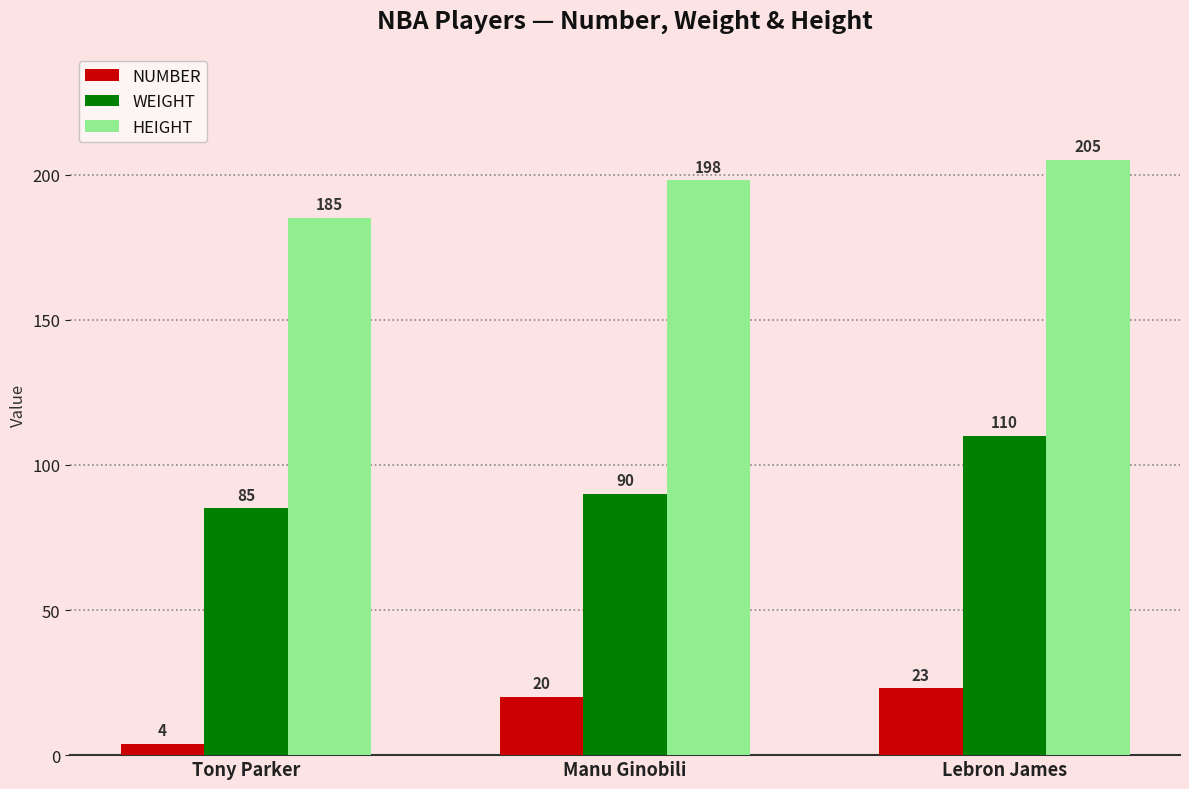

True or false: NUMBER has a value of 20 at Manu Ginobili.

True